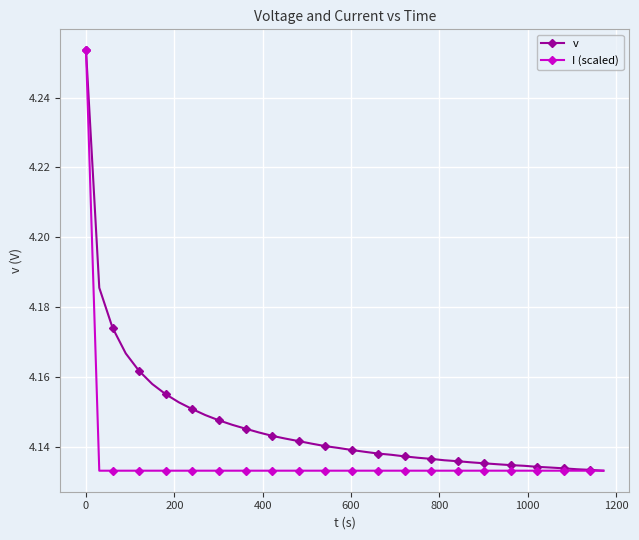

Which series has the largest total across all categories?

v